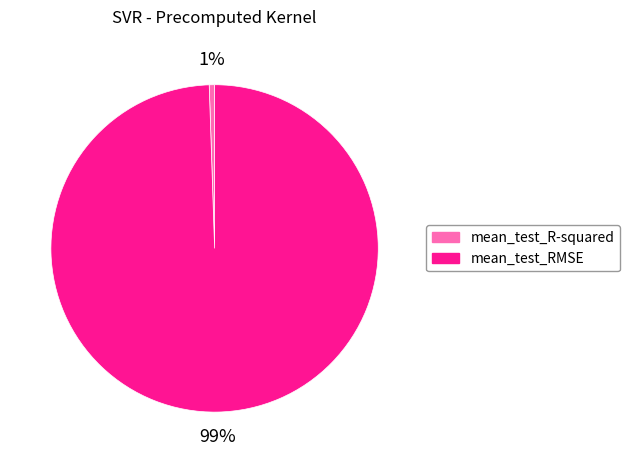

Do mean_test_R-squared and mean_test_RMSE together represent more than half of the pie?

Yes